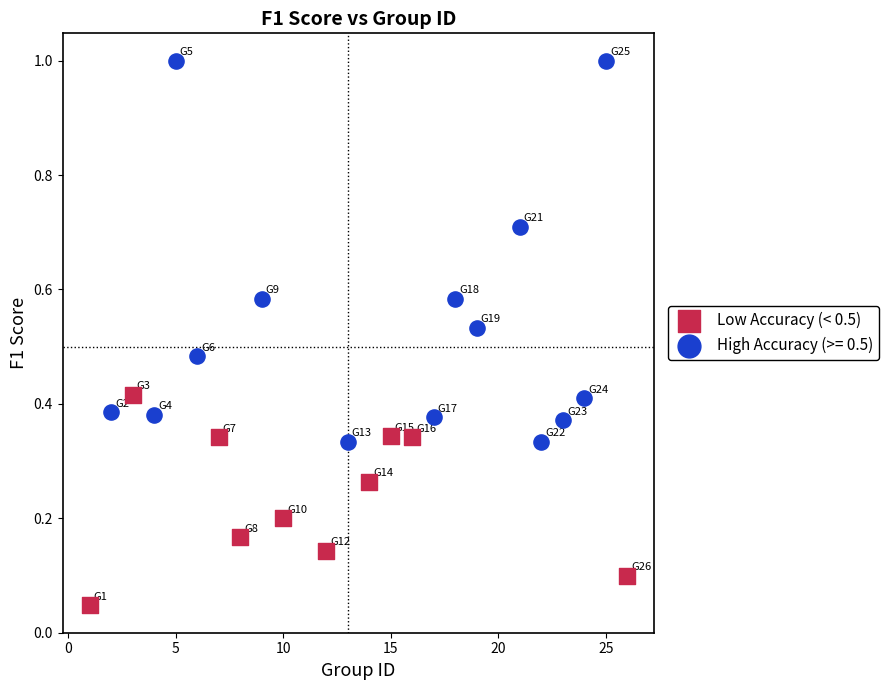

Which series has the largest Y range (max minus min)?

High Accuracy (>= 0.5)